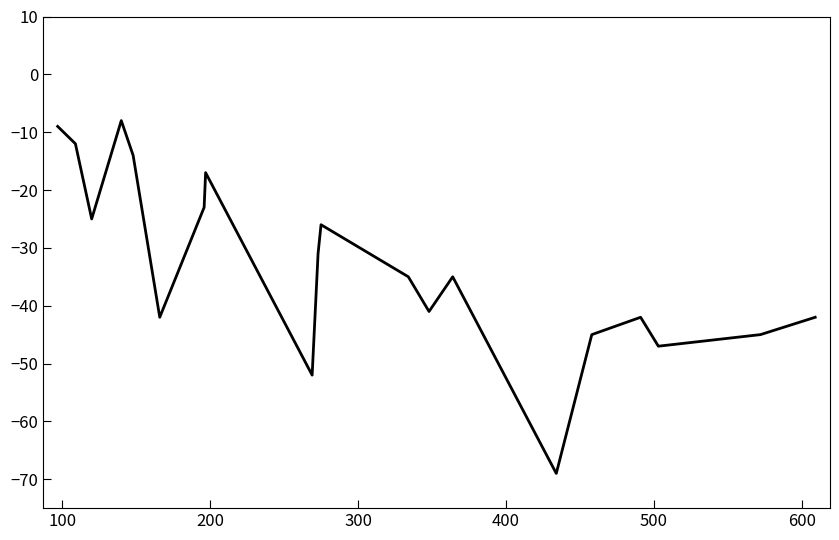

What is the smallest value displayed?

-69